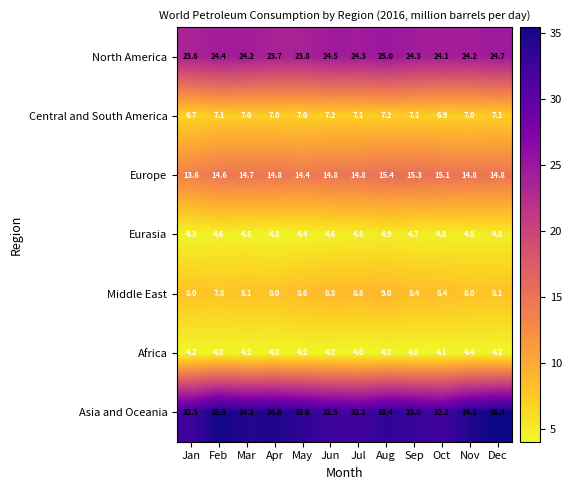

Which series has the largest range (max minus min)?

Asia and Oceania